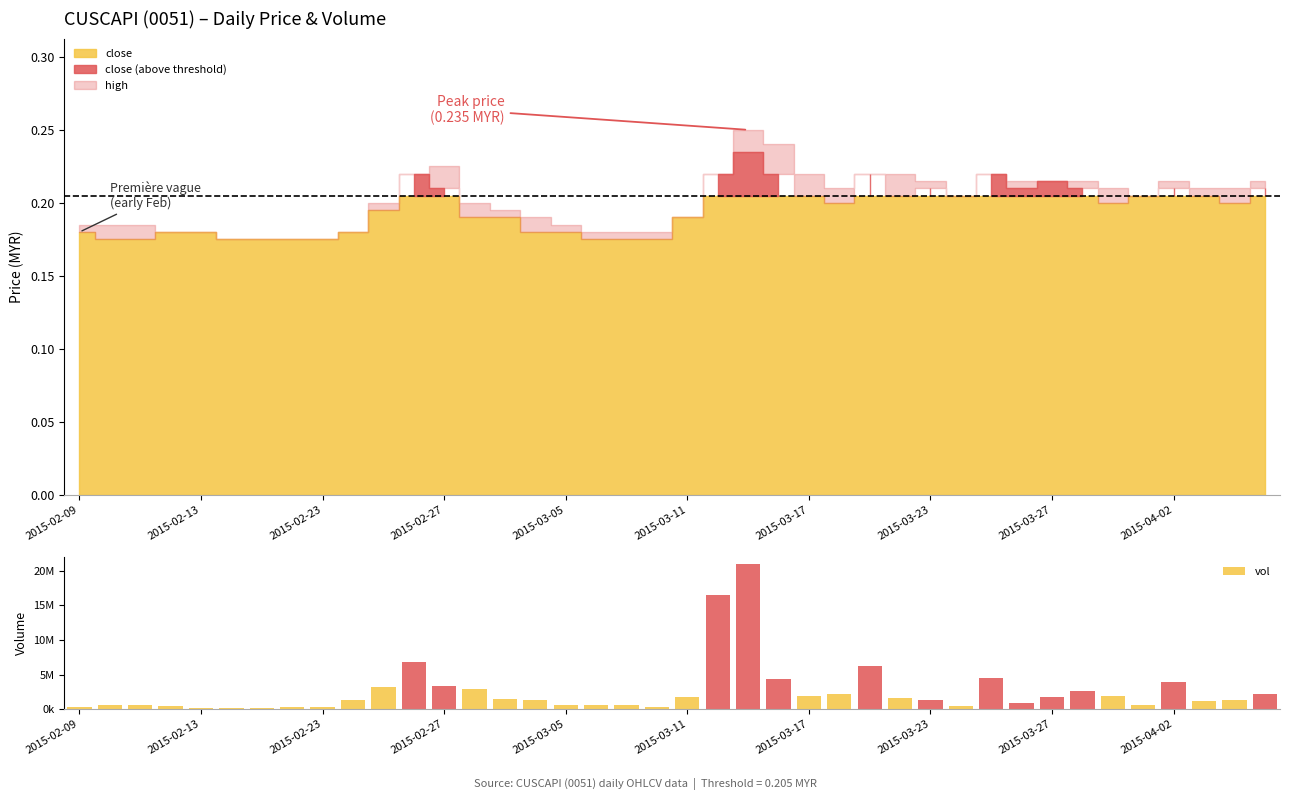

How many bars are there in total?

40